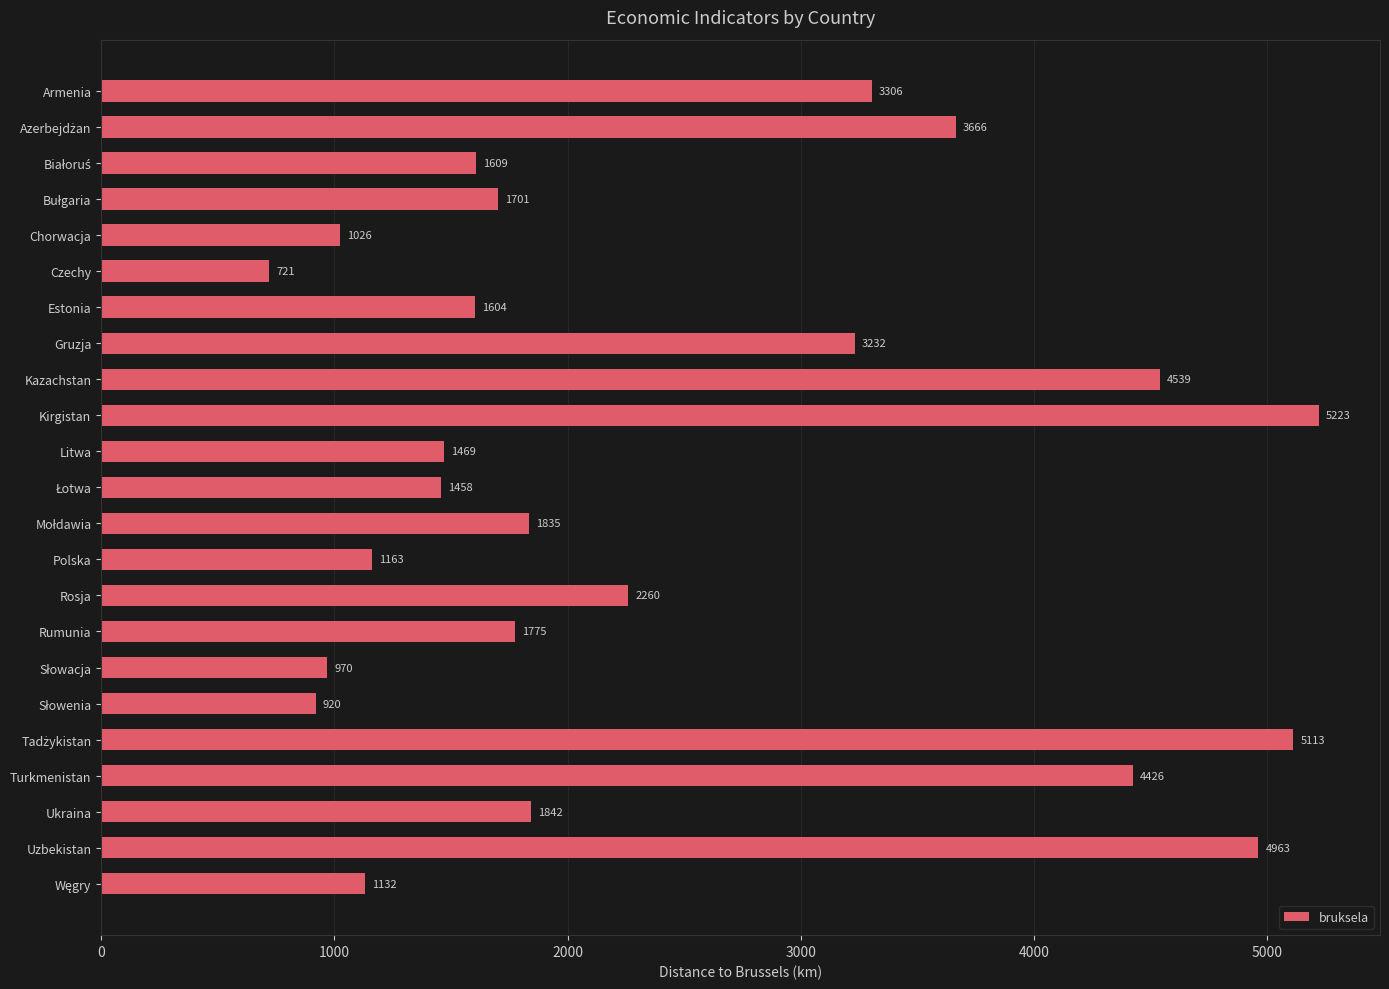

What position from the top is Uzbekistan?

22